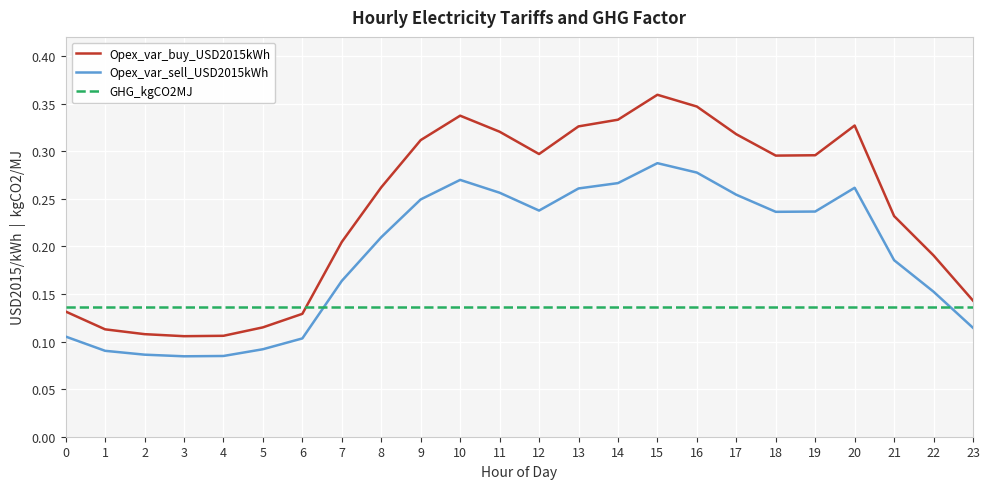

Is it true that Opex_var_sell_USD2015kWh equals 0.4 at 14?

False